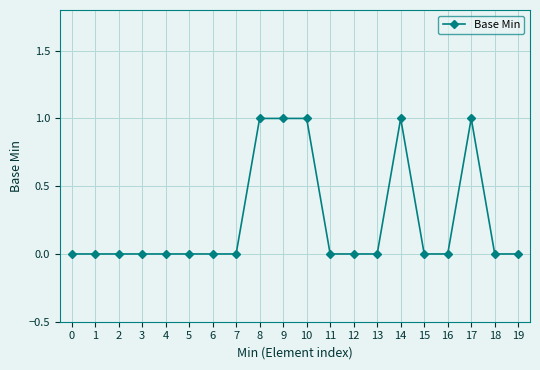

Is it true that the value at 4 is 0?

True